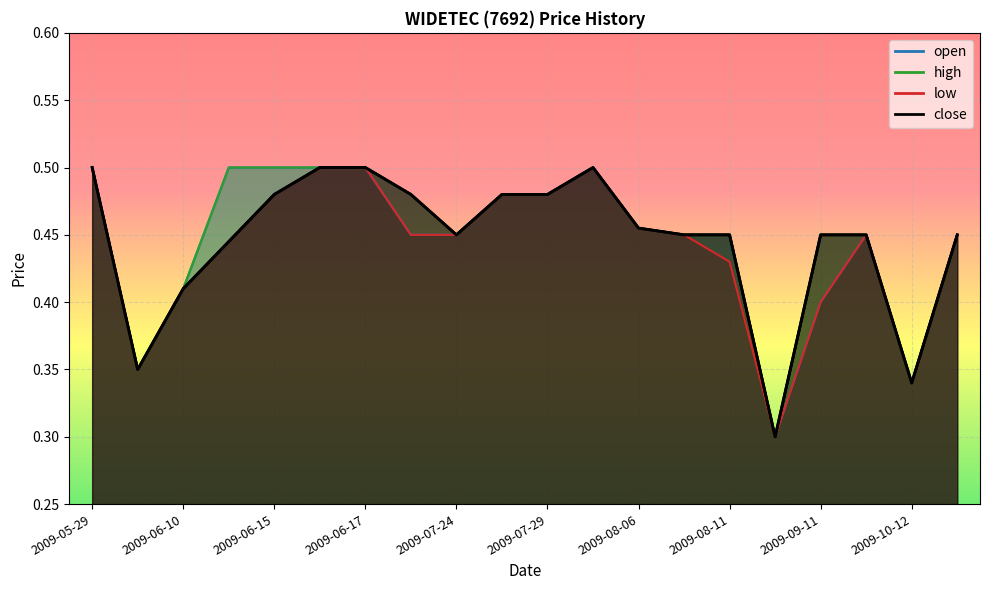

How many lines are shown in the chart?

4